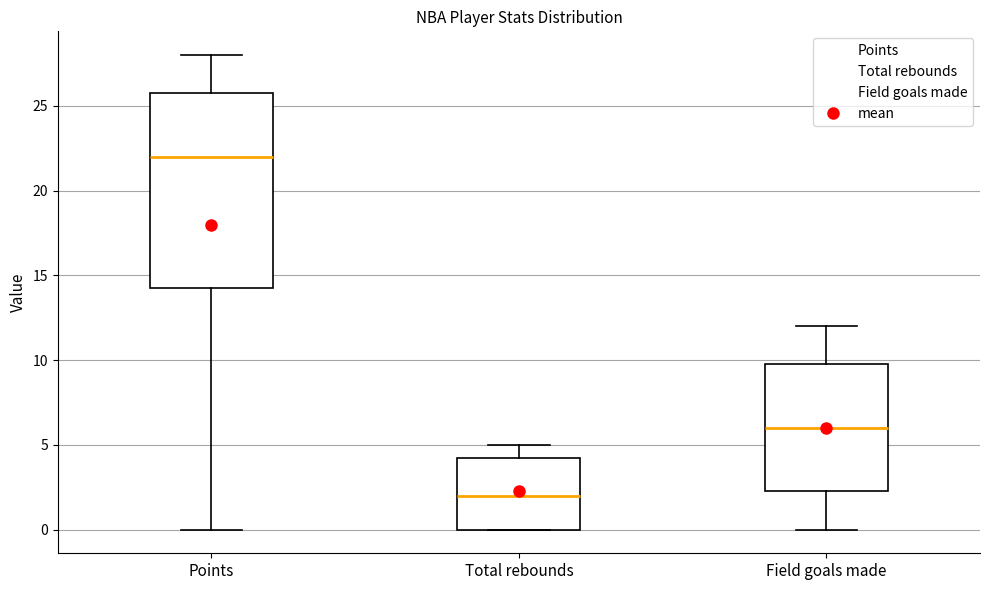

Which box is the tallest, from its lower edge to its upper edge?

Points